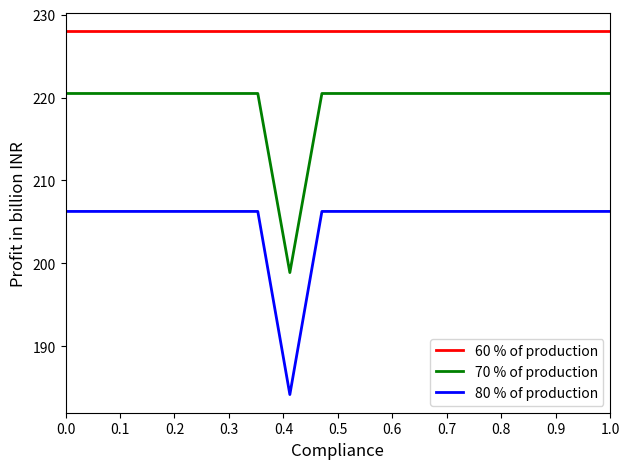

Which series has the largest total across all categories?

60 % of production